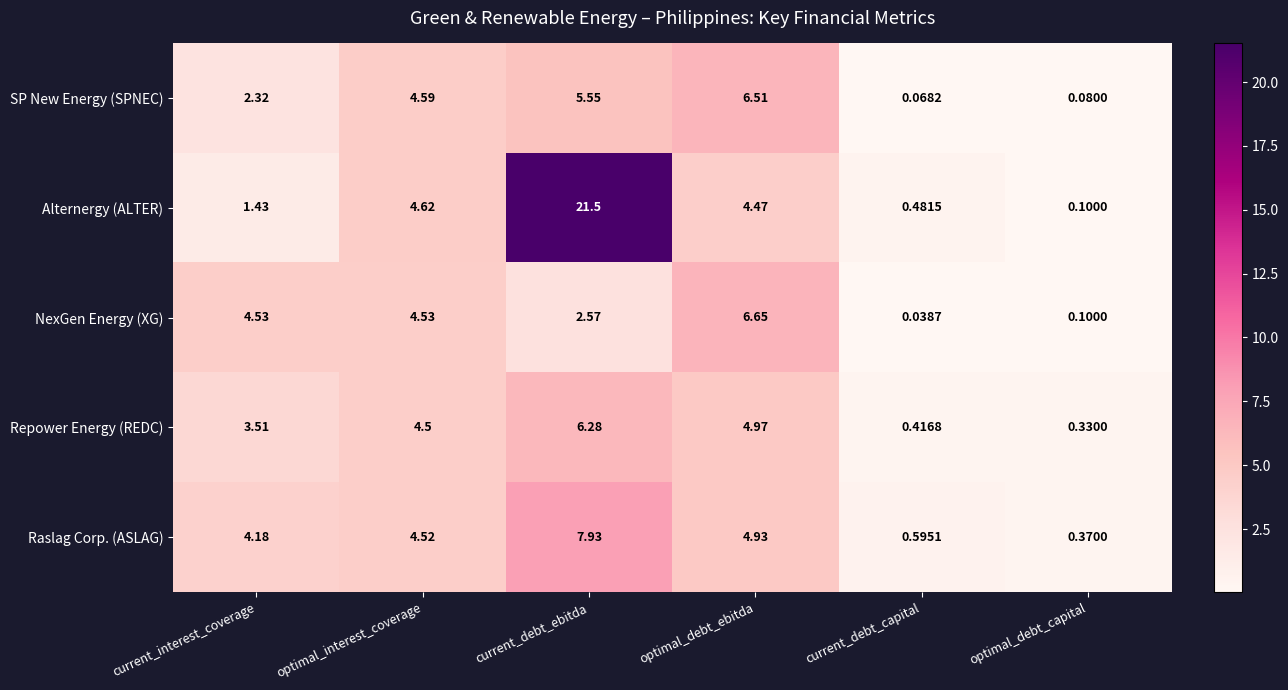

Where does the Alternergy (ALTER) series first go above 4?

optimal_interest_coverage